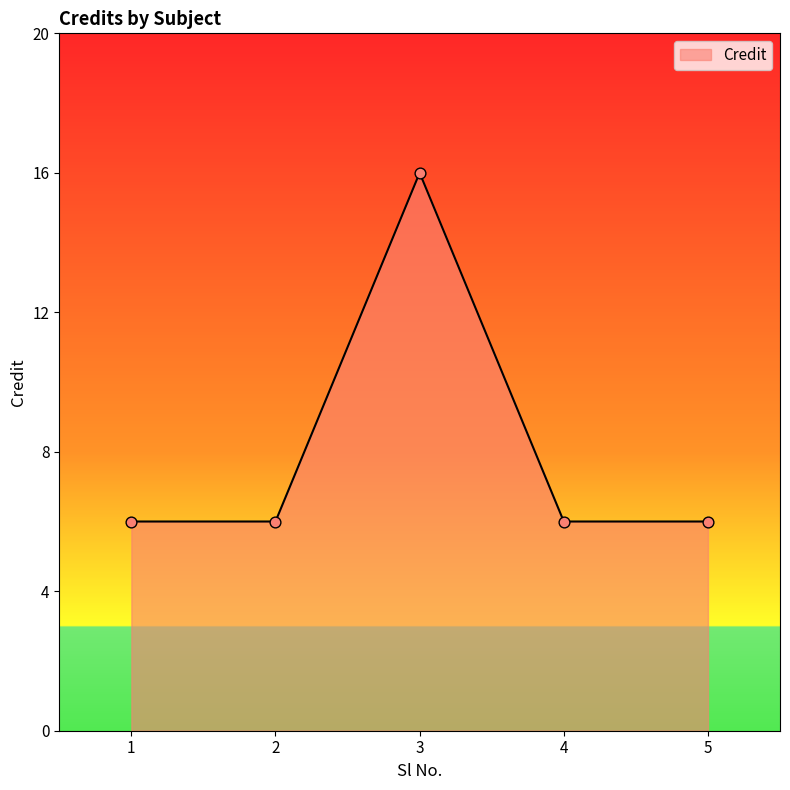

Approximately how many times larger is the value at 3 compared to 4?

2.7